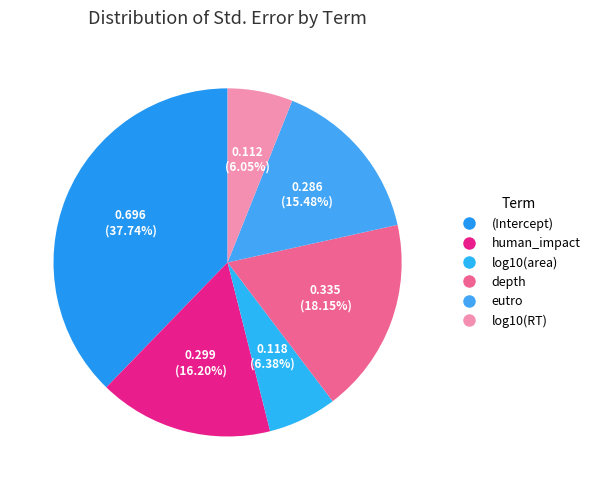

Is there any slice that represents more than half of the pie?

No